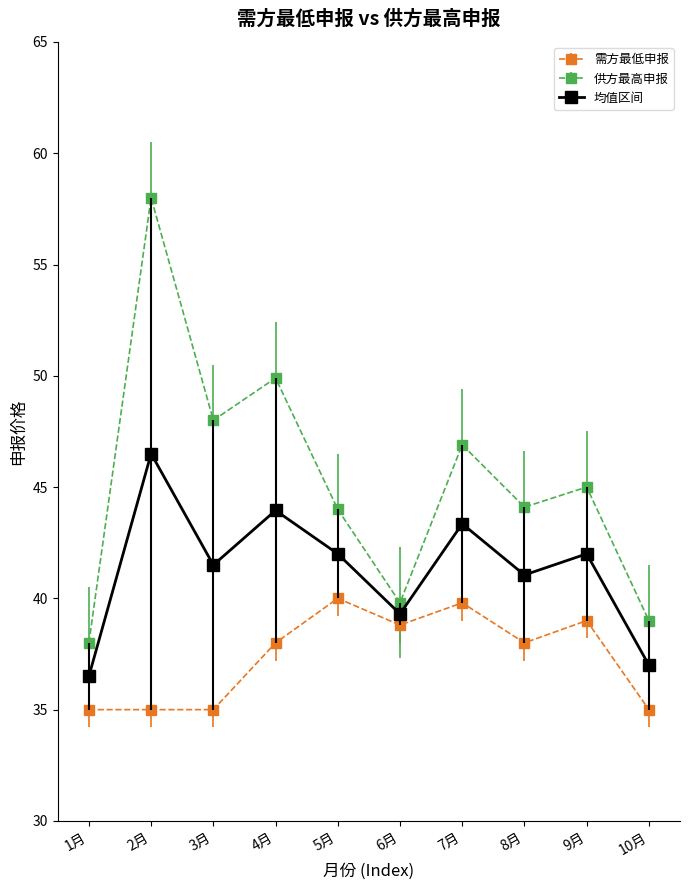

What are all the series names shown in the legend?

需方最低申报, 供方最高申报, 均值区间